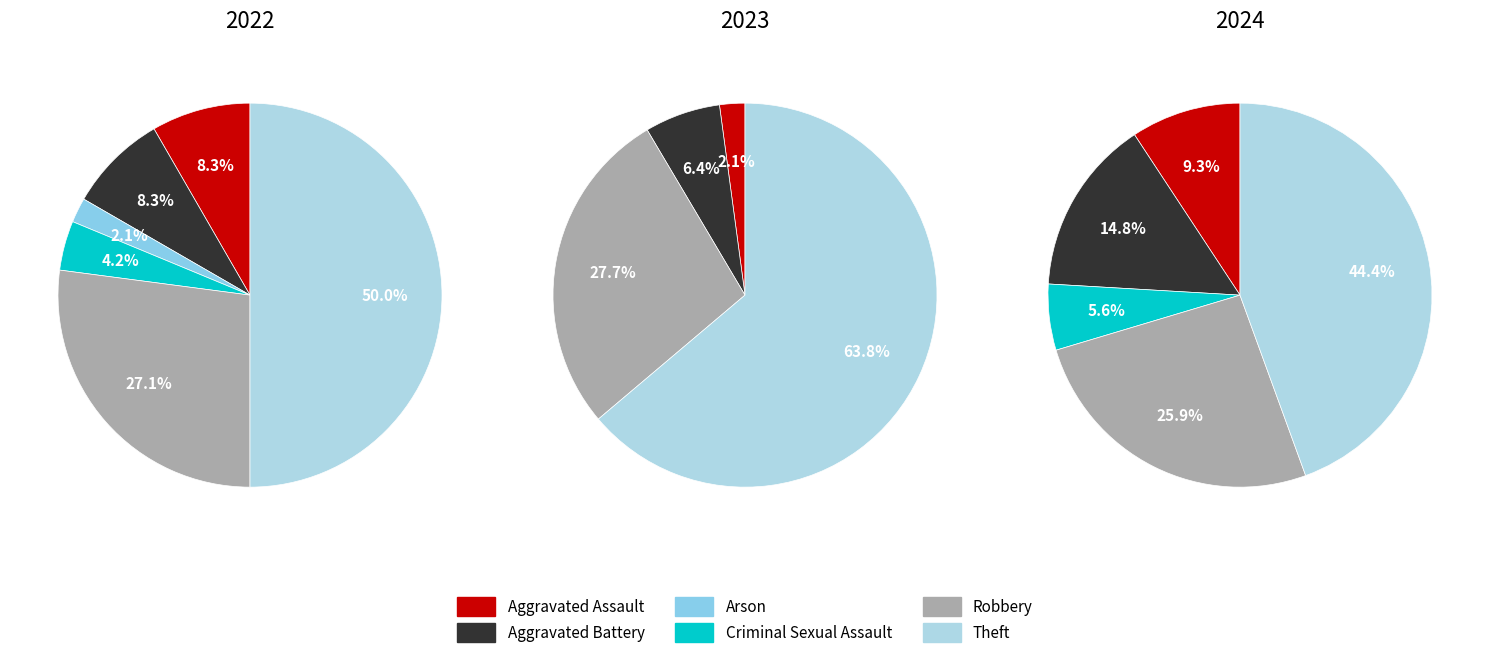

Which series changed the most between Aggravated Assault and Theft?

2023